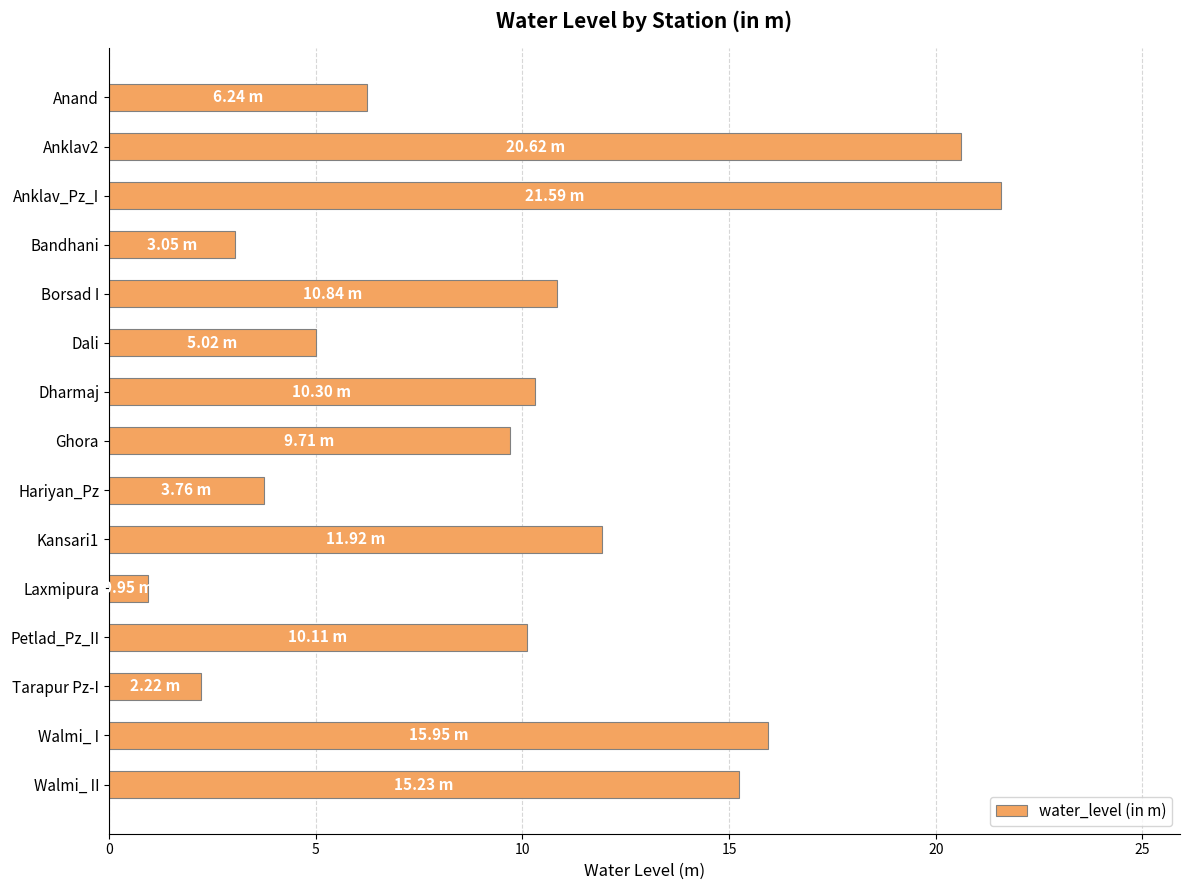

What is the label of the 8th bar from the top?

Ghora